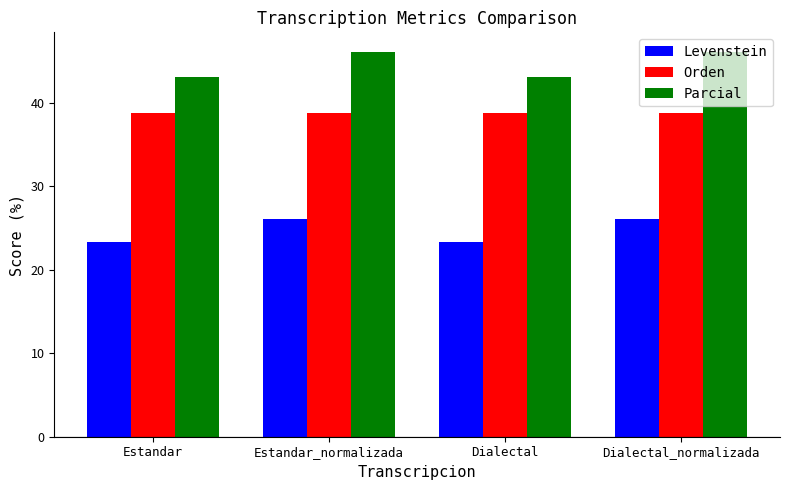

What is the sum of all Orden values?

155.1